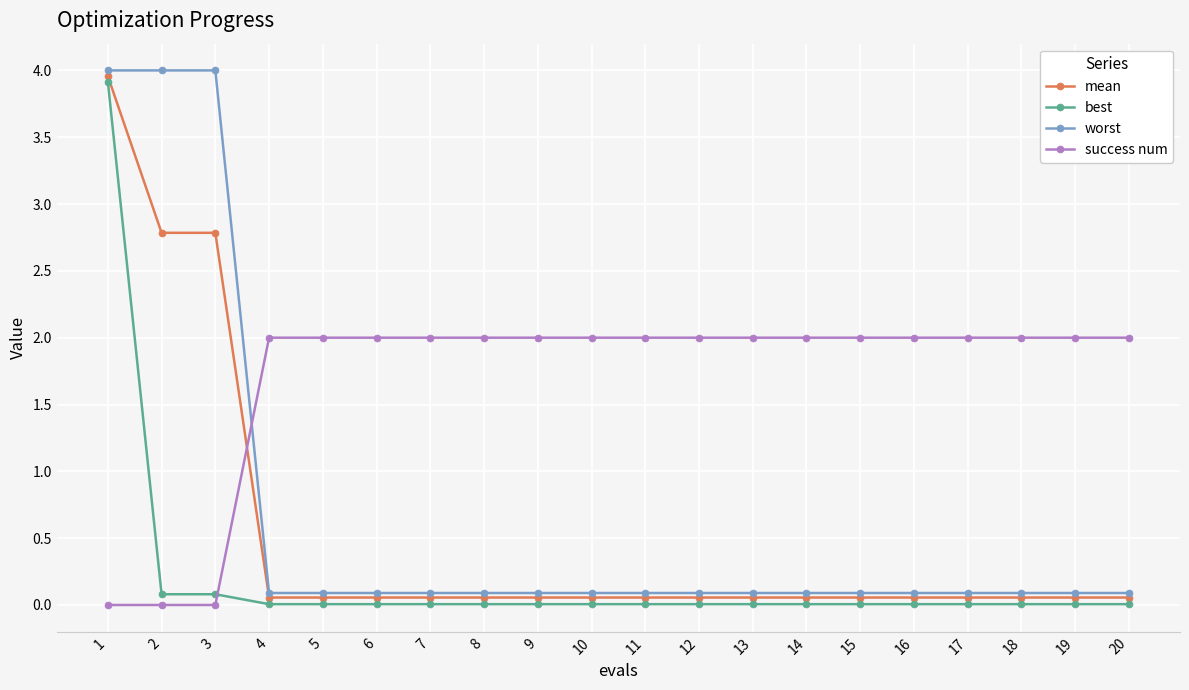

Which series has the widest spread of values?

worst